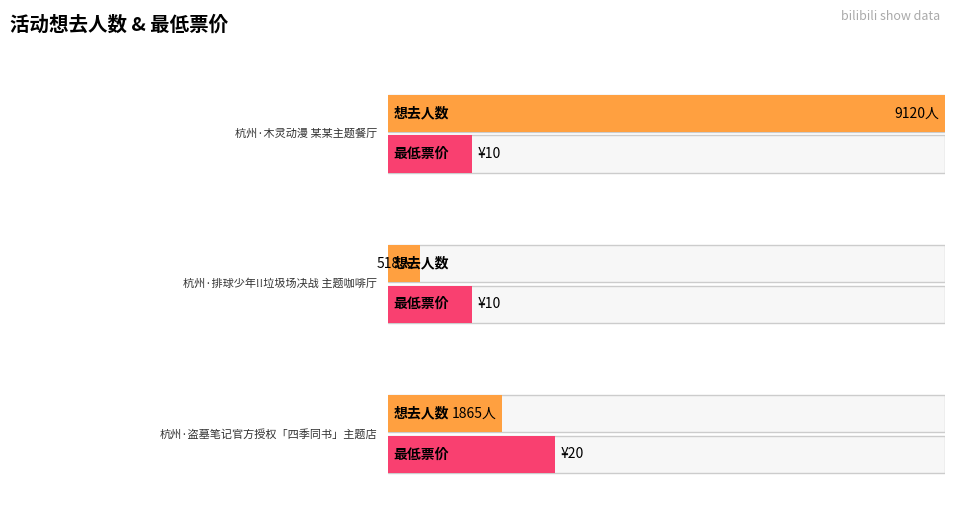

What is the sum of all values?

11503